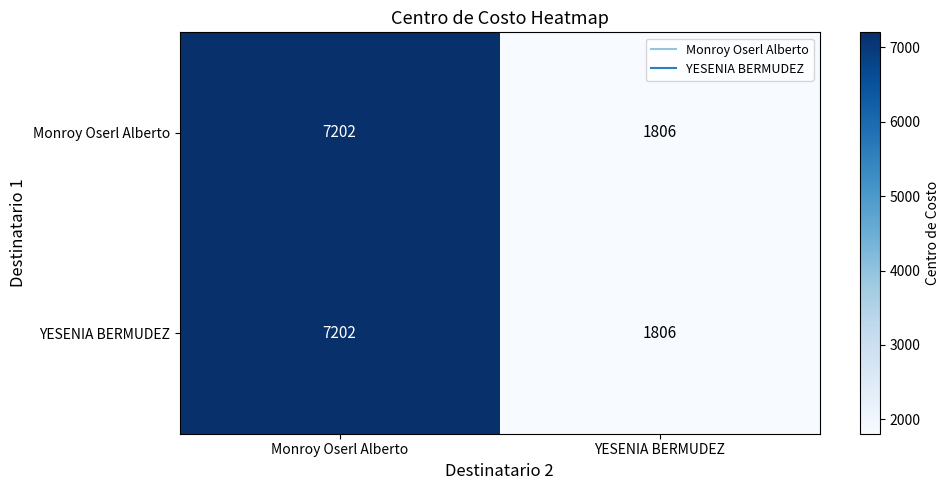

The Monroy Oserl Alberto series shows 1806 at YESENIA BERMUDEZ. True or false?

True